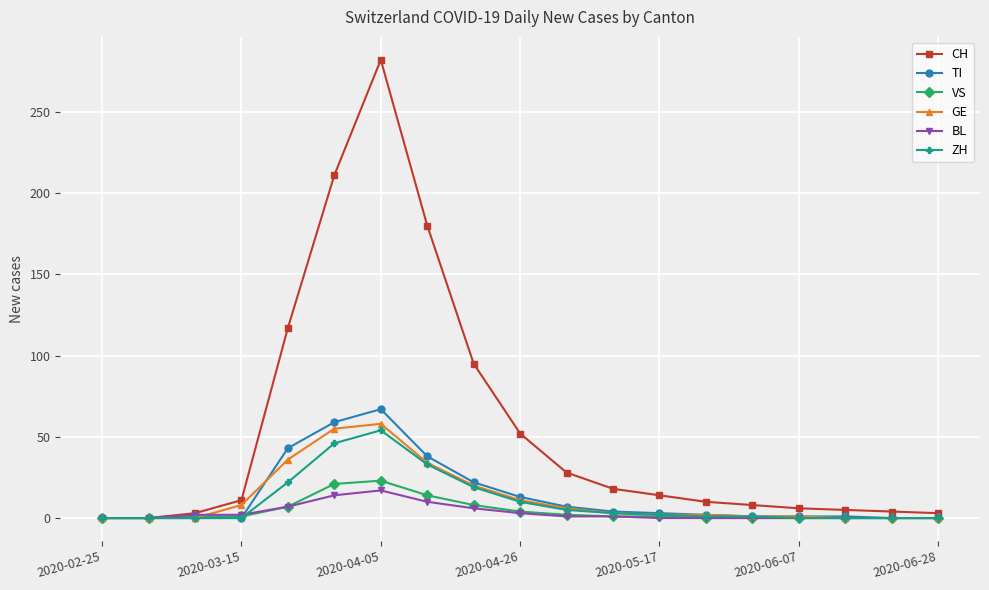

At how many categories does at least one series exceed 83?

5